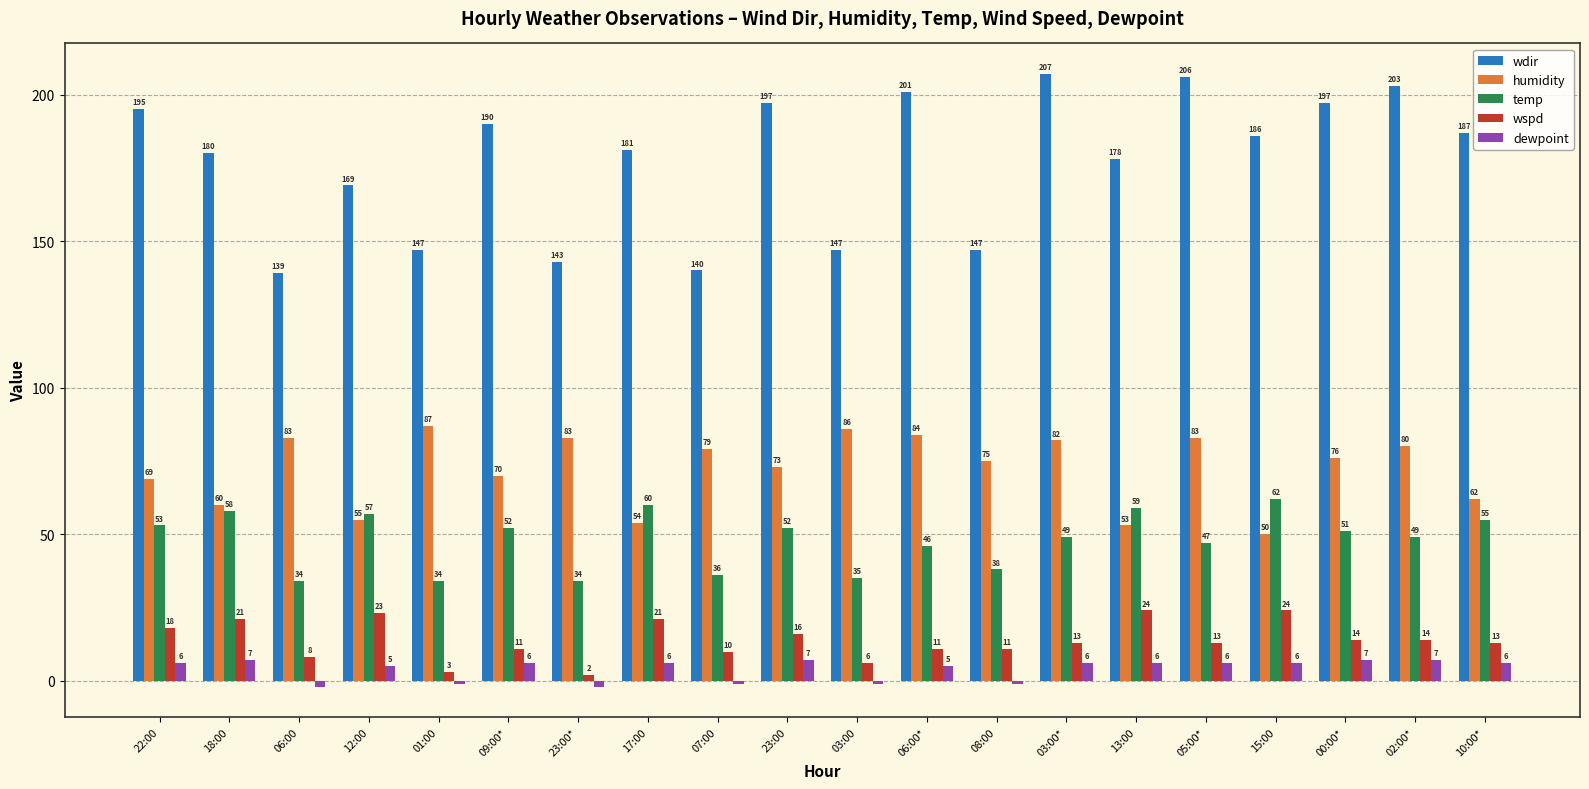

Reading left to right, extract all data points from this chart.

wdir: 195	180	139	169	147	190	143	181	140	197	147	201	147	207	178	206	186	197	203	187
humidity: 69	60	83	55	87	70	83	54	79	73	86	84	75	82	53	83	50	76	80	62
temp: 53	58	34	57	34	52	34	60	36	52	35	46	38	49	59	47	62	51	49	55
wspd: 18	21	8	23	3	11	2	21	10	16	6	11	11	13	24	13	24	14	14	13
dewpoint: 6	7	-2	5	-1	6	-2	6	-1	7	-1	5	-1	6	6	6	6	7	7	6